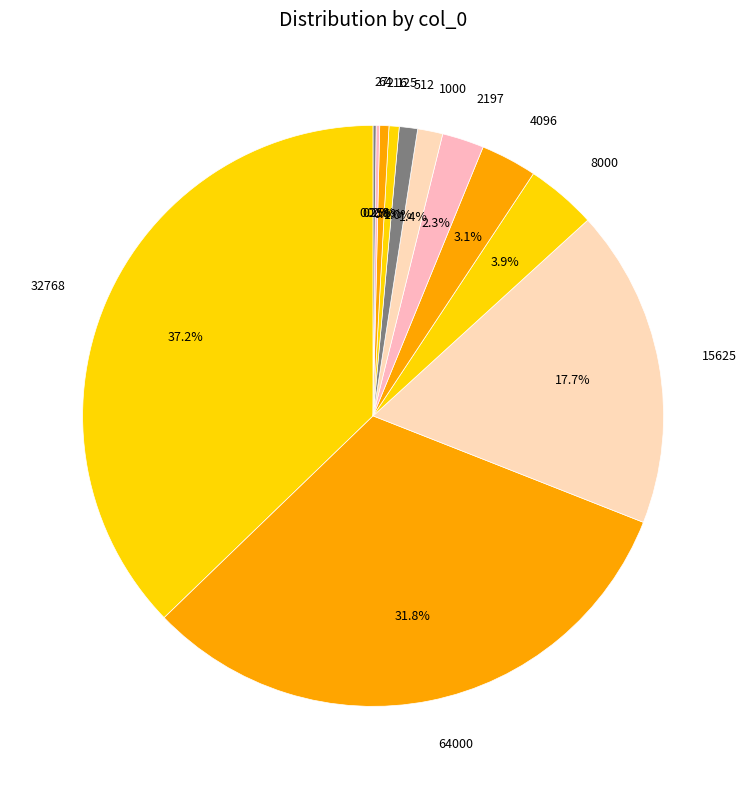

Between 216 and 4096, which is larger?

4096